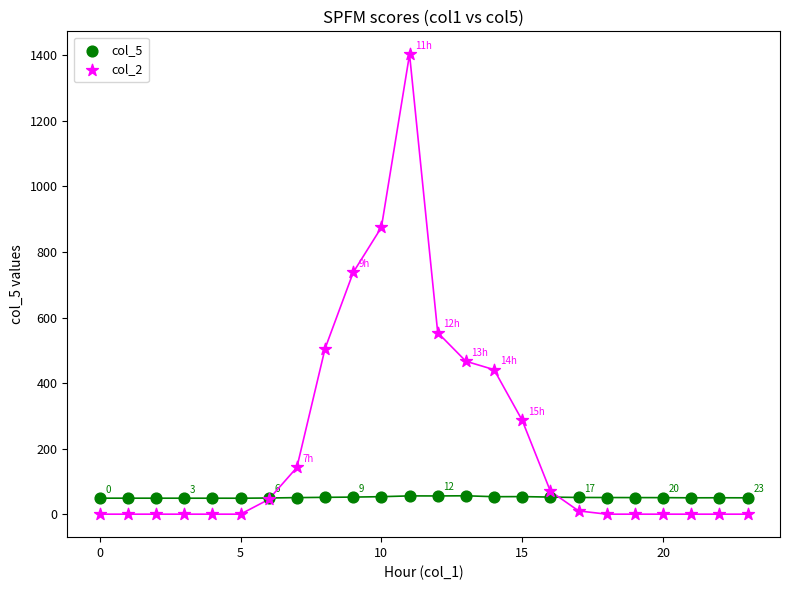

Which series contains the lowest Y value?

col_2